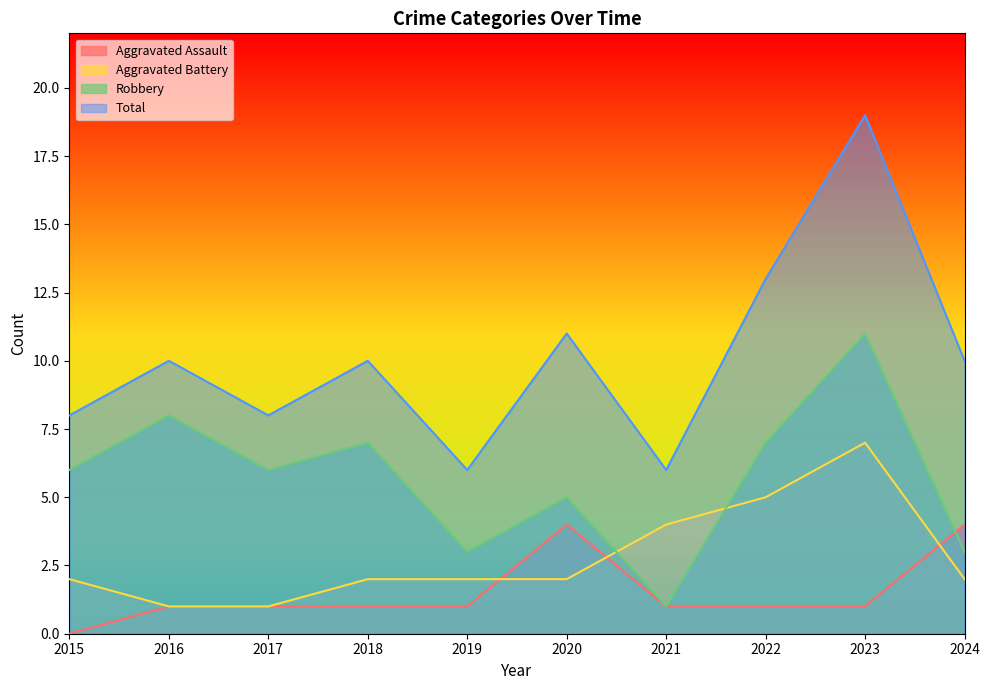

True or false: Aggravated Assault has more than 1 interior local peaks.

False